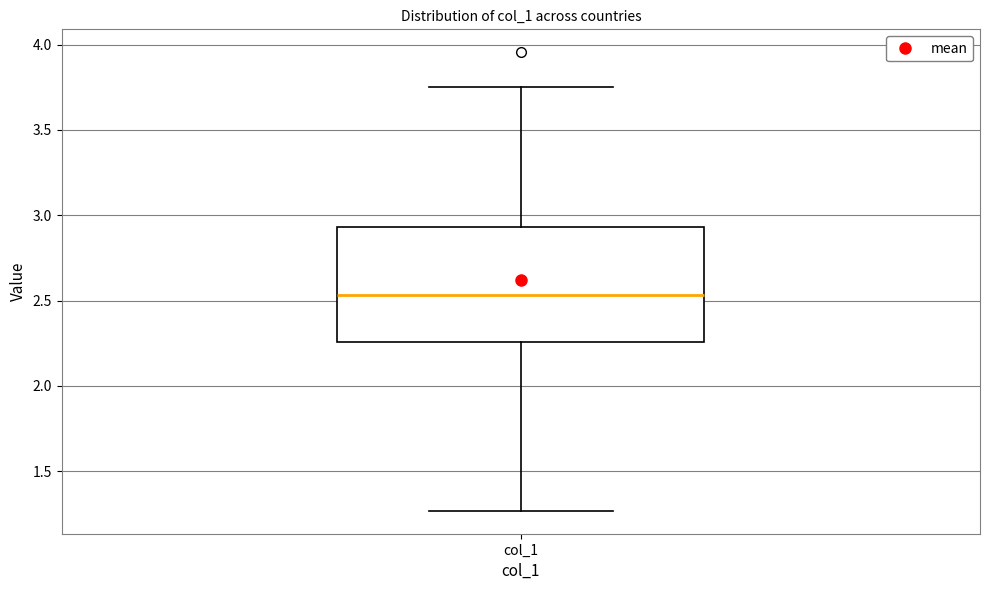

Read this box plot against the y-axis: the position of the median line, the range covered by the box, and the ends of both whiskers. The values are not printed on the chart, so give them approximately, as read against the axis.

median 2.55, box 2.25 to 2.95, whiskers 1.25 to 3.75